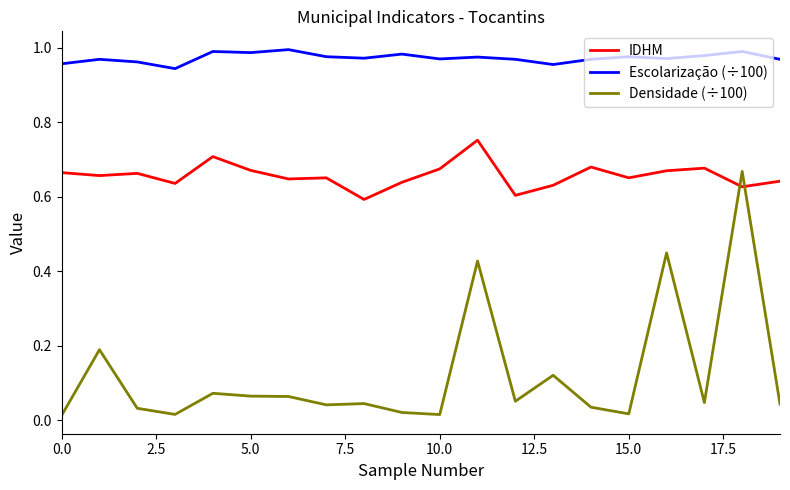

How many intersections are there between Densidade (÷100) and IDHM?

2